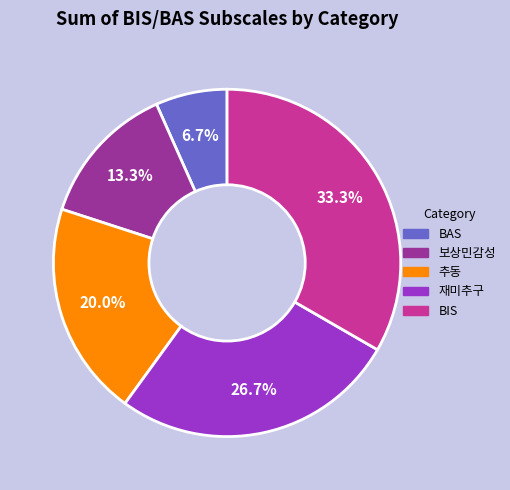

What percentage is NOT represented by 추동?

80.0%